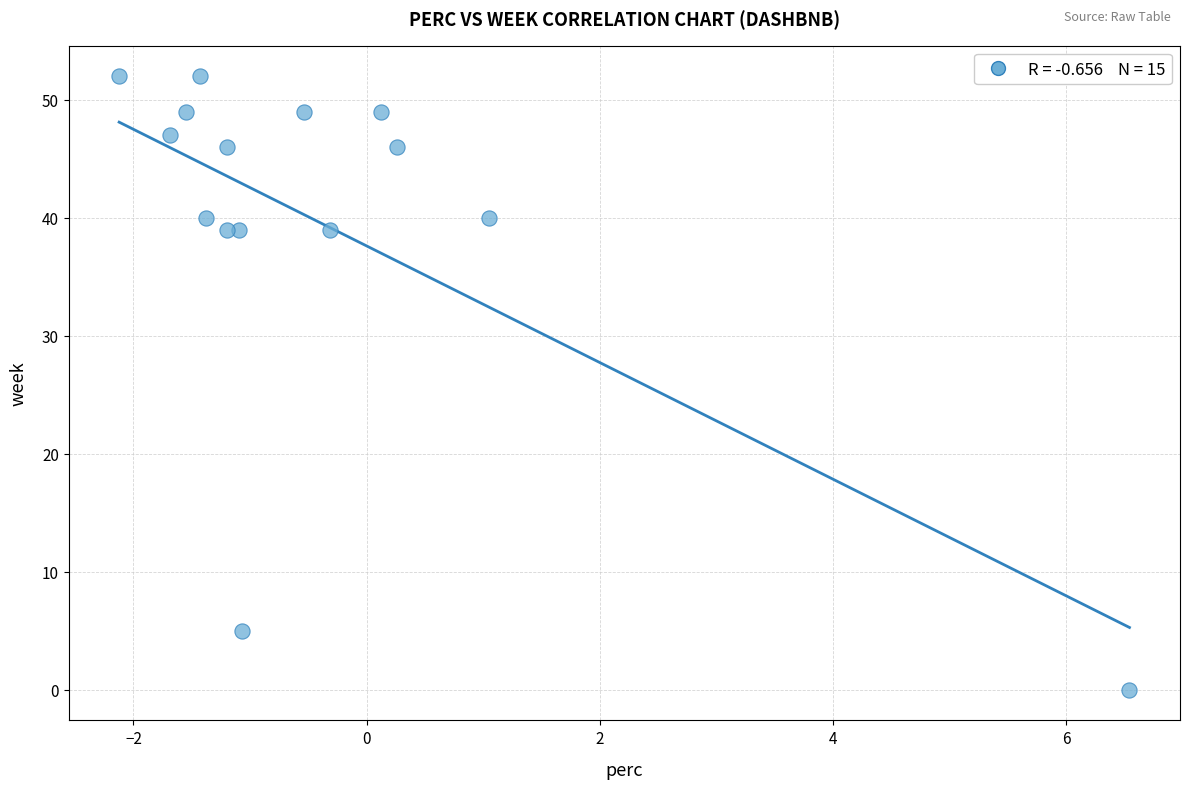

What is the range of Y values (max minus min)?

52